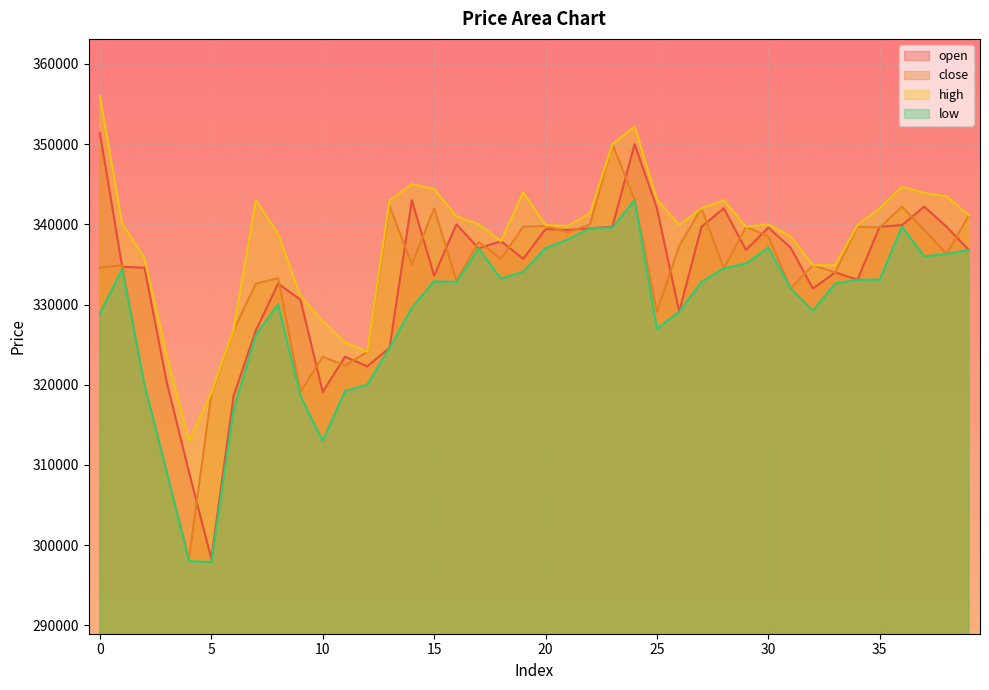

How many times do close and open cross each other?

25